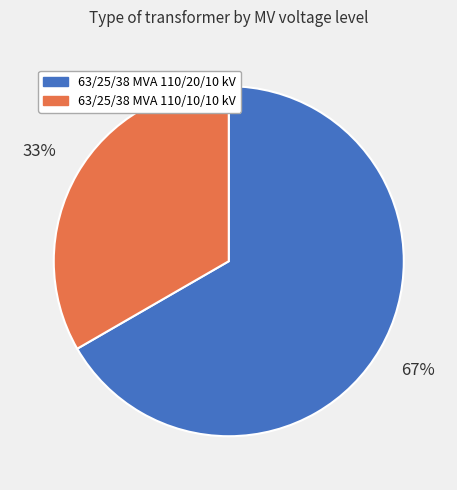

True or false: 63/25/38 MVA 110/10/10 kV accounts for 42% of the total.

False